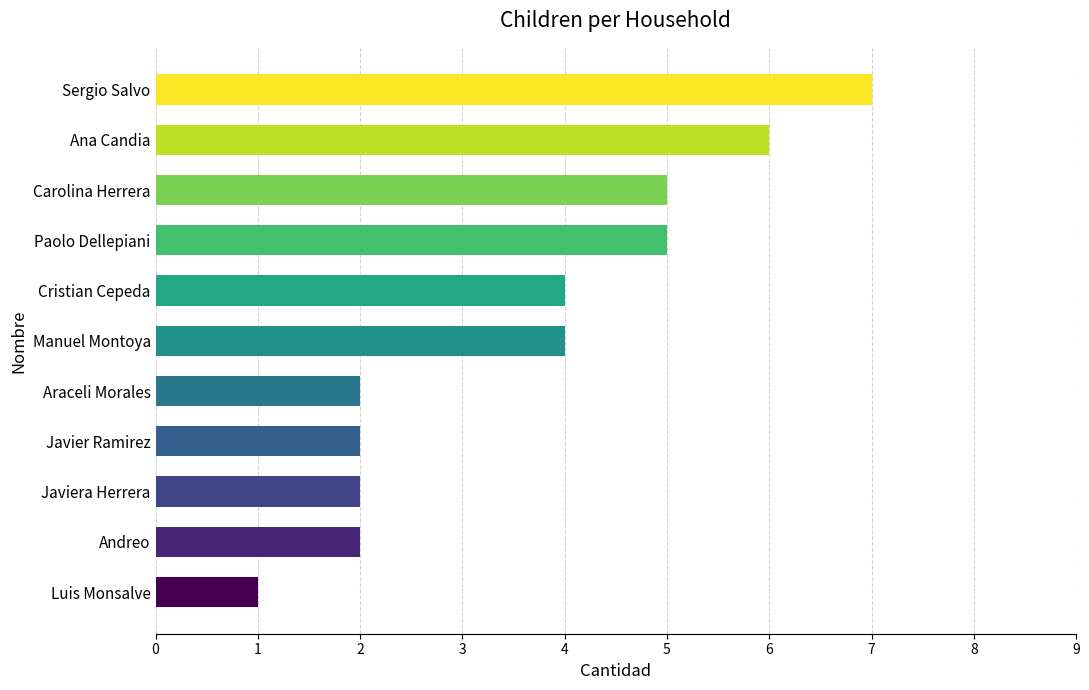

Is it true that the value at Cristian Cepeda is 3?

False